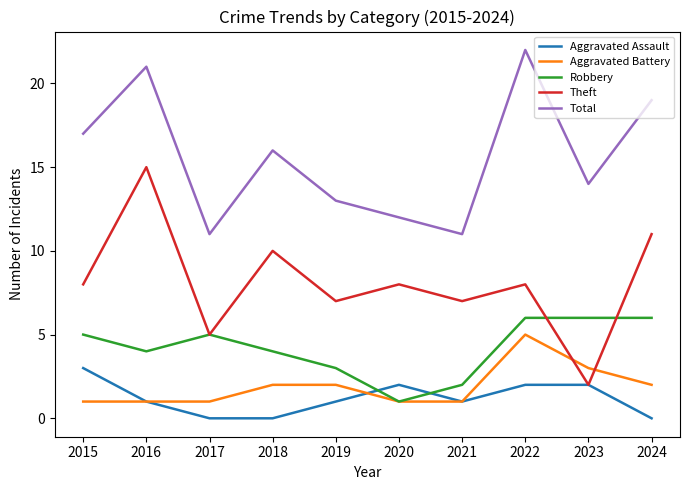

How many lines are shown in the chart?

5